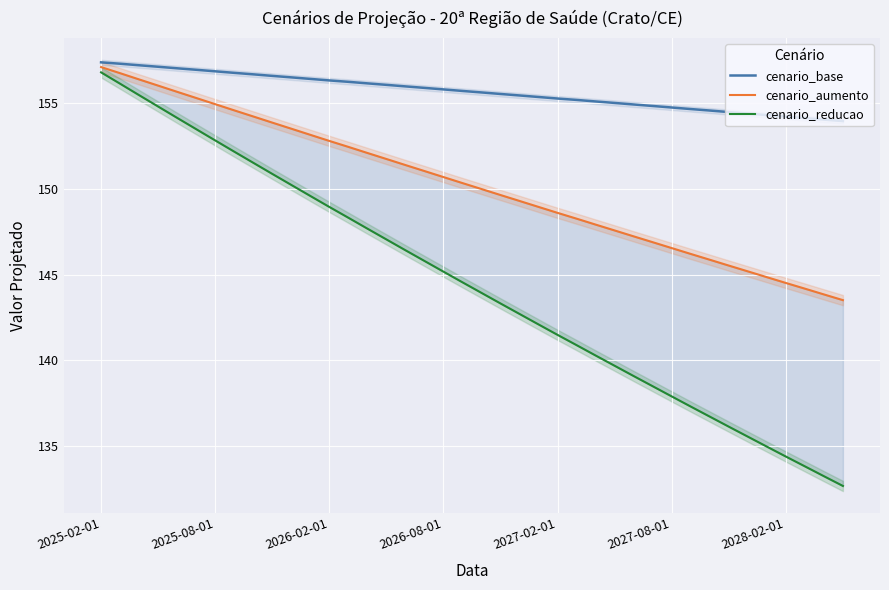

The value of cenario_base at 2026-02-01 is 107.2. True or false?

False